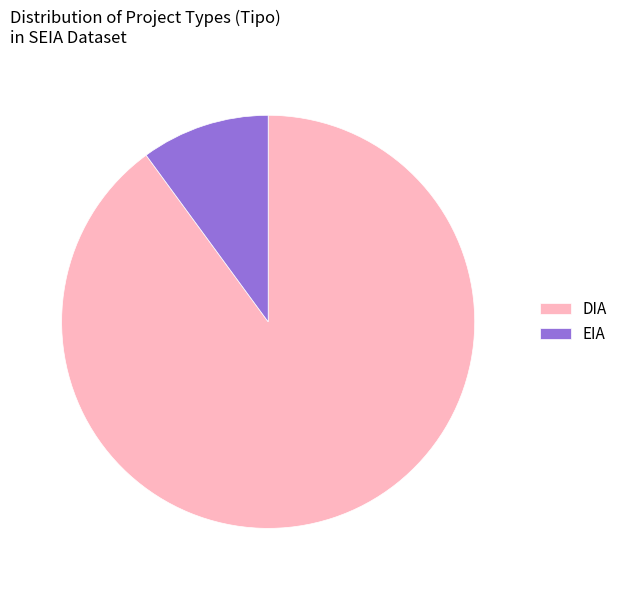

Rank the categories by value from lowest to highest.

EIA, DIA